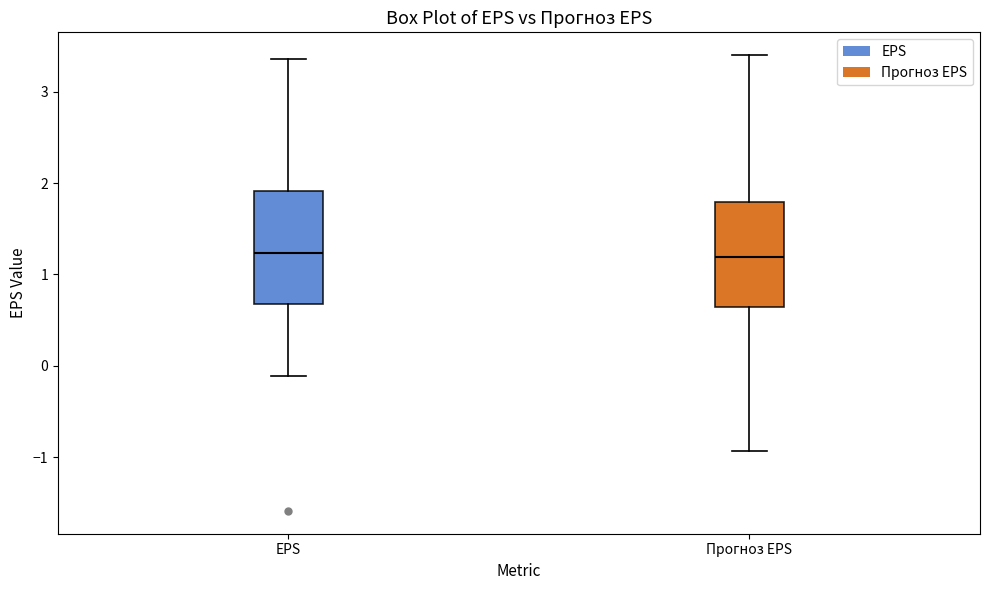

Reading left to right, read every box against the y-axis: the position of its median line, the range the box covers, and the ends of its whiskers. The values are not printed on the chart, so give them approximately, as read against the axis.

EPS: median 1.2, box 0.7 to 1.9, whiskers -0.1 to 3.4
Прогноз EPS: median 1.2, box 0.6 to 1.8, whiskers -0.9 to 3.4